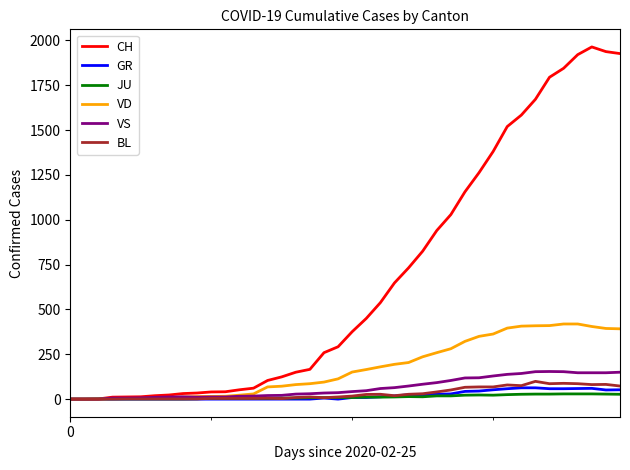

Which series has the largest total across all categories?

CH